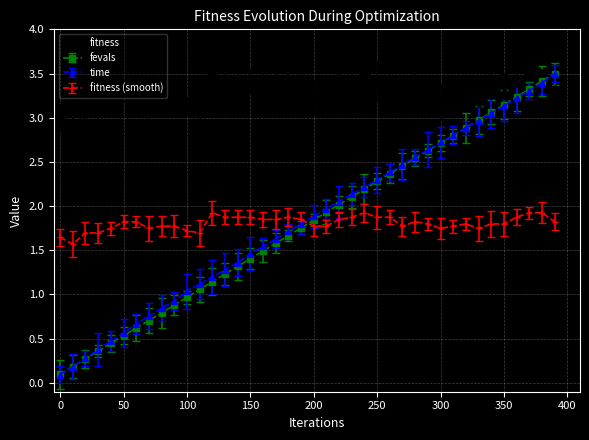

What is the greatest value displayed?

3.5